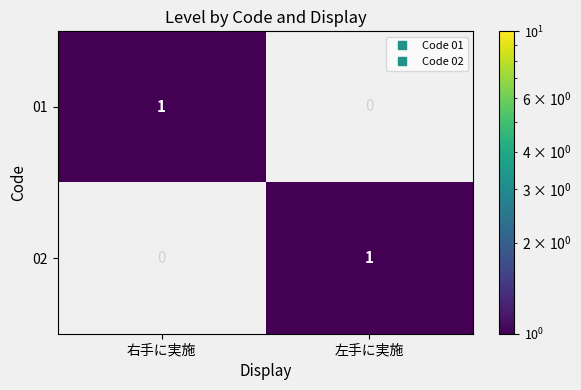

Rank the series at 左手に実施 from lowest to highest value.

01, 02